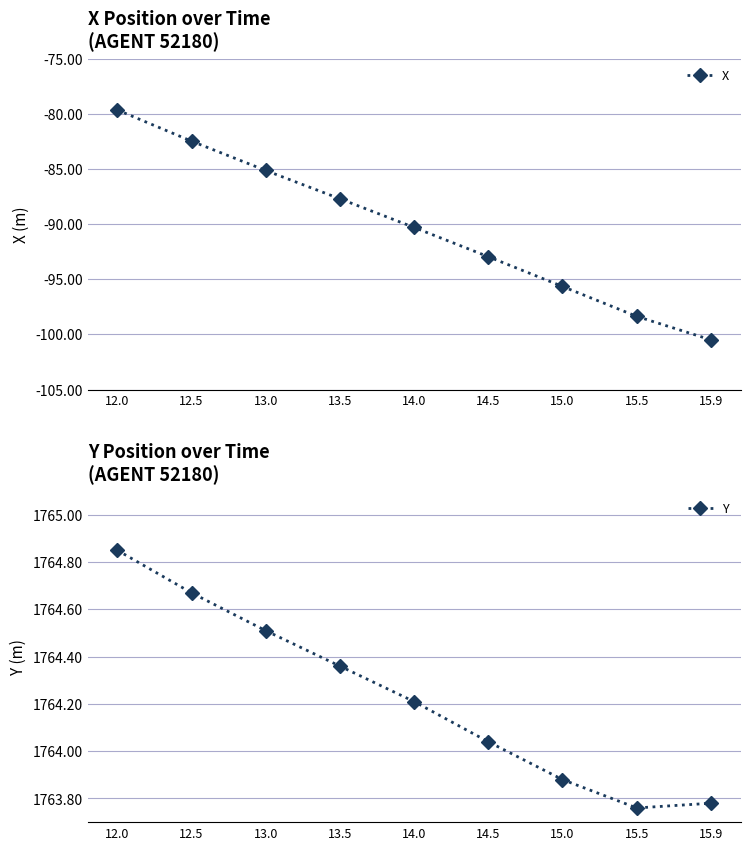

What is the total value across all series at 15.0?

1668.2